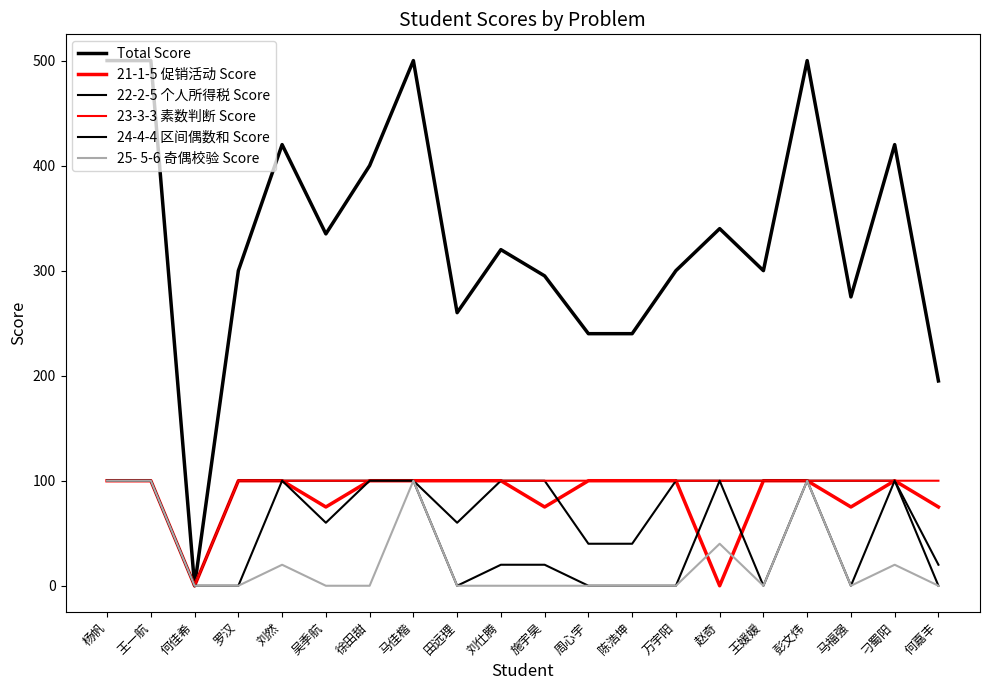

Count the 21-1-5 促销活动 Score values in the range 75 to 100.

18